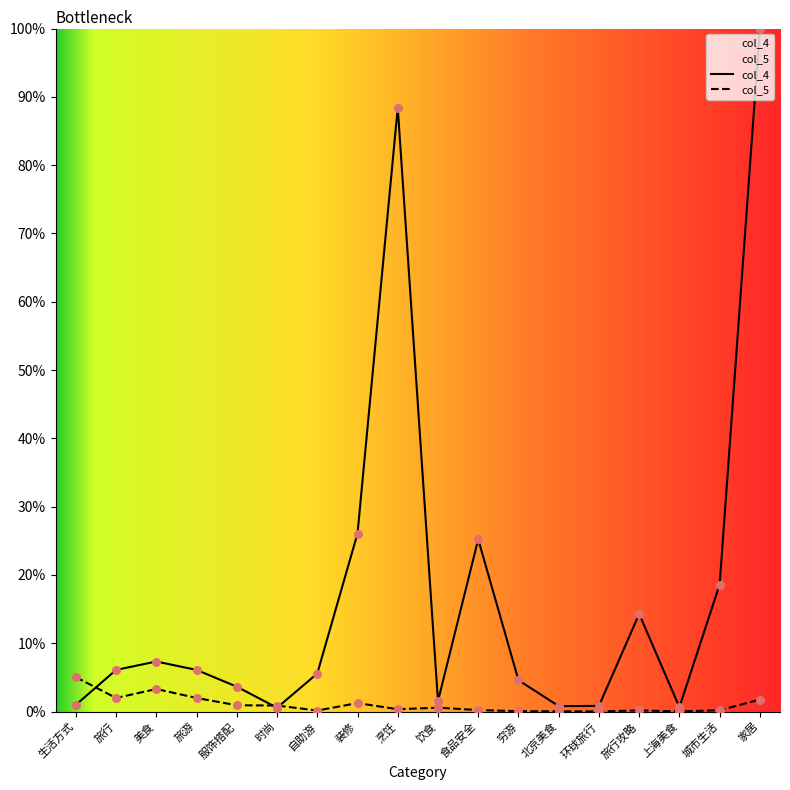

Is the value of col_5 at 北京美食 greater than the value of col_4 at 饮食?

No